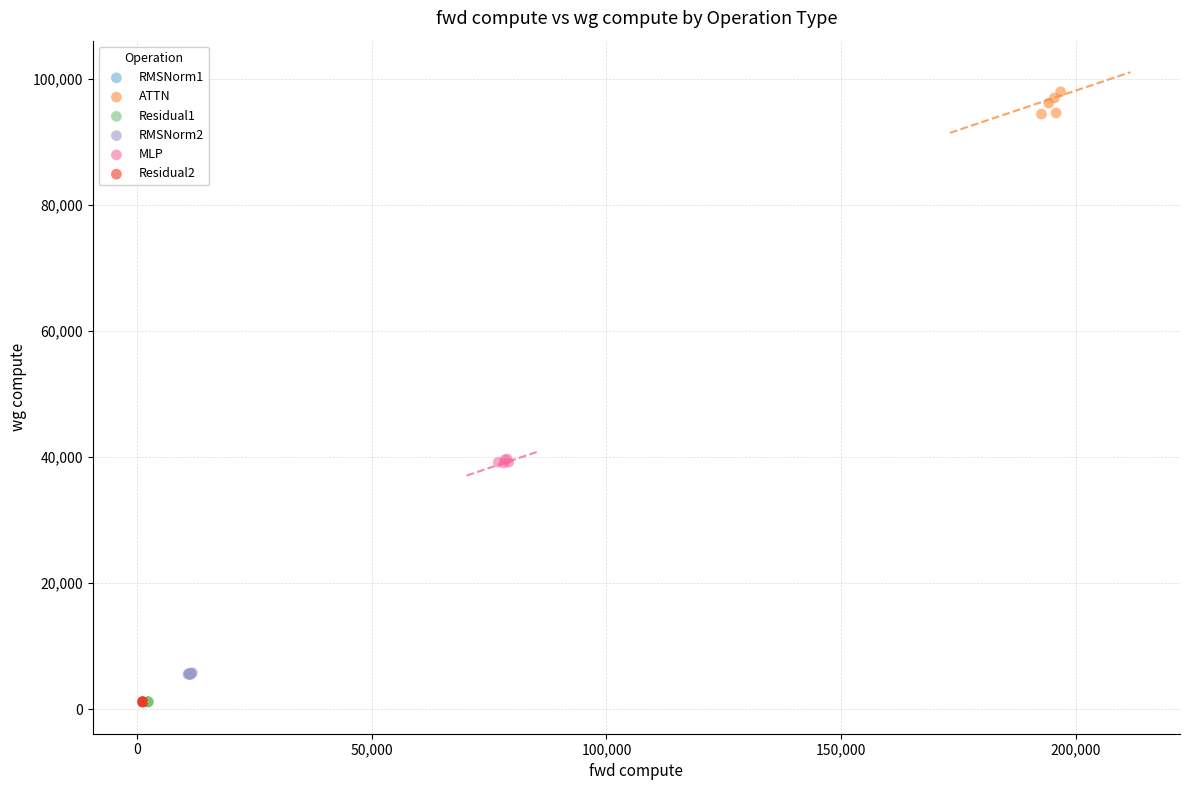

Which series has the widest spread of Y values?

ATTN